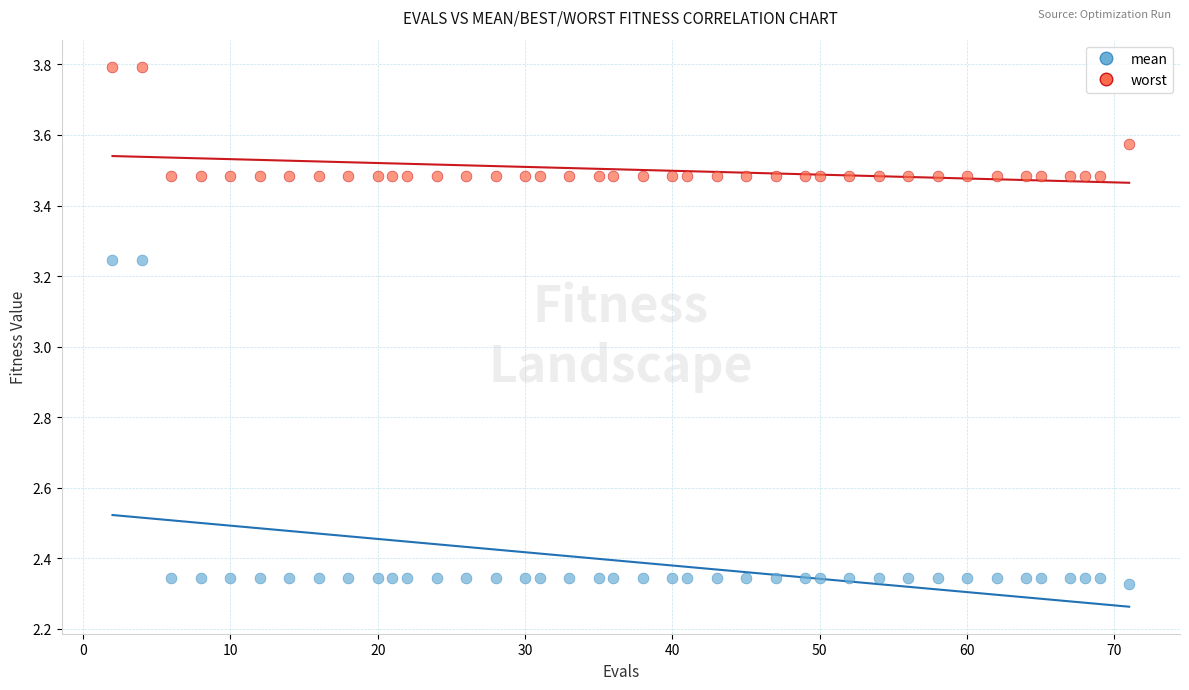

Which series contains the lowest Y value?

mean